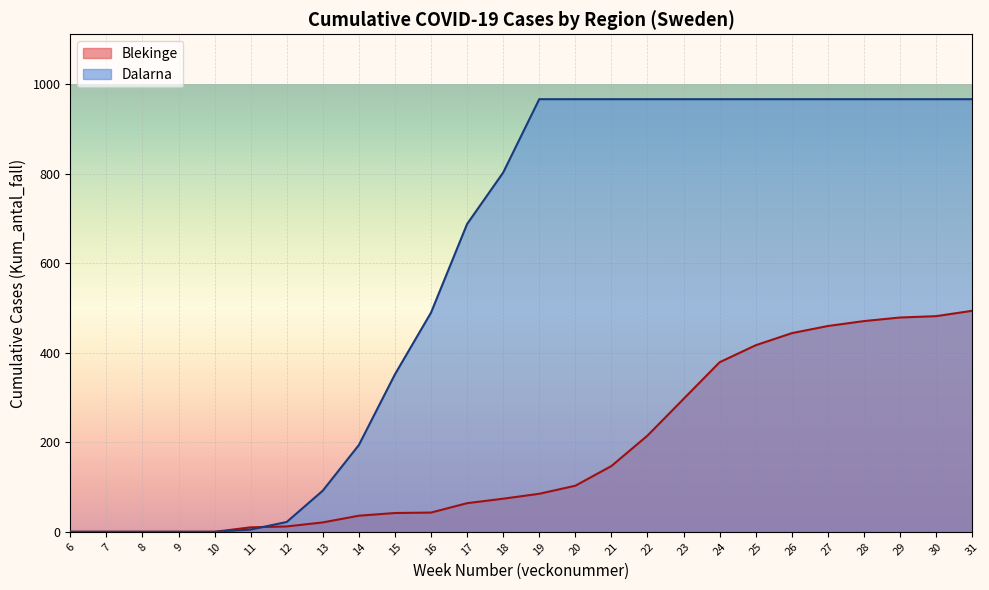

What is the maximum value for Dalarna?

967